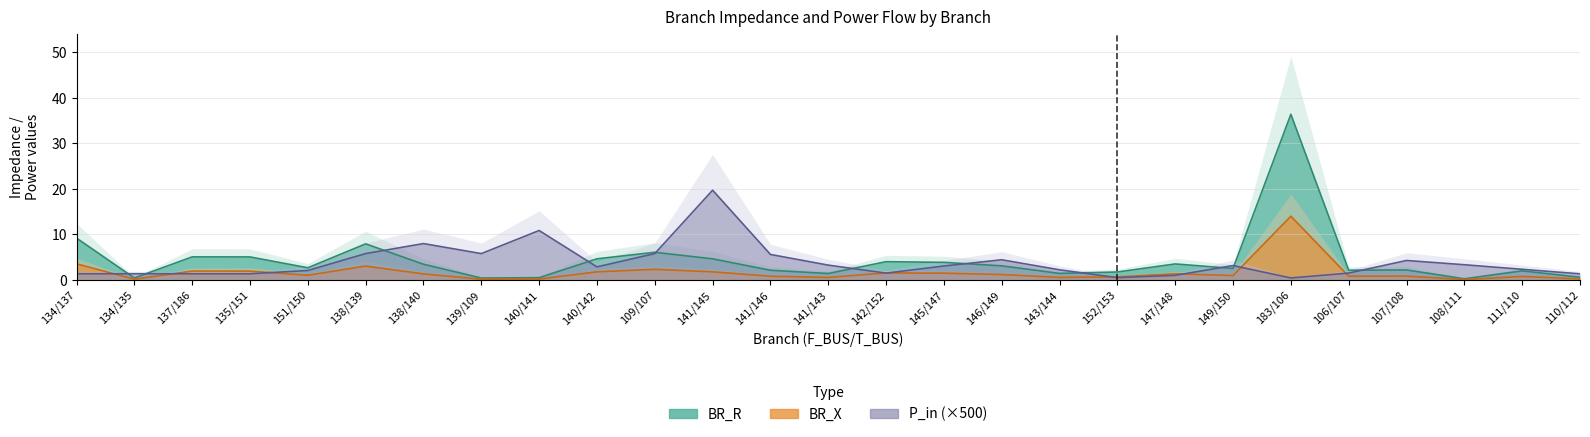

The BR_R series shows 4.5 at 146/149. True or false?

False